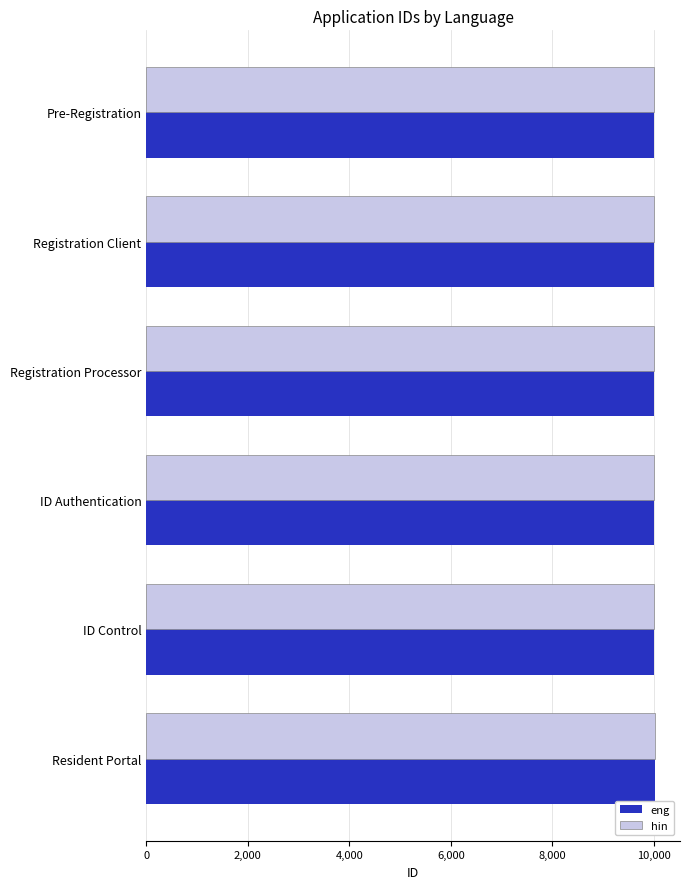

The value of hin at Registration Client is 10003. True or false?

True